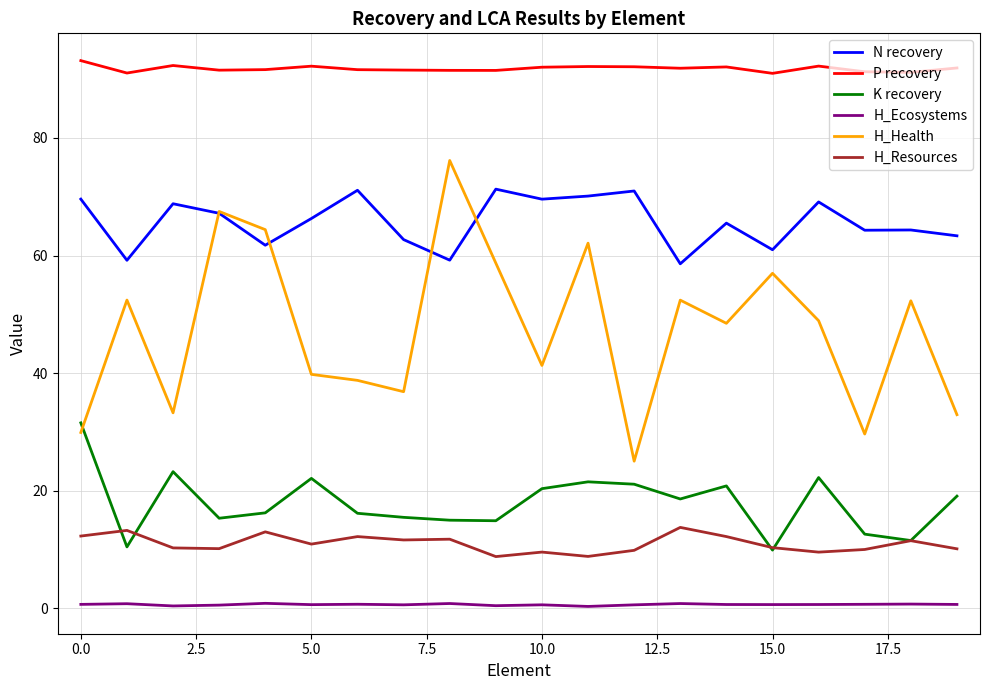

True or false: P recovery and H_Ecosystems intersect in this chart.

False